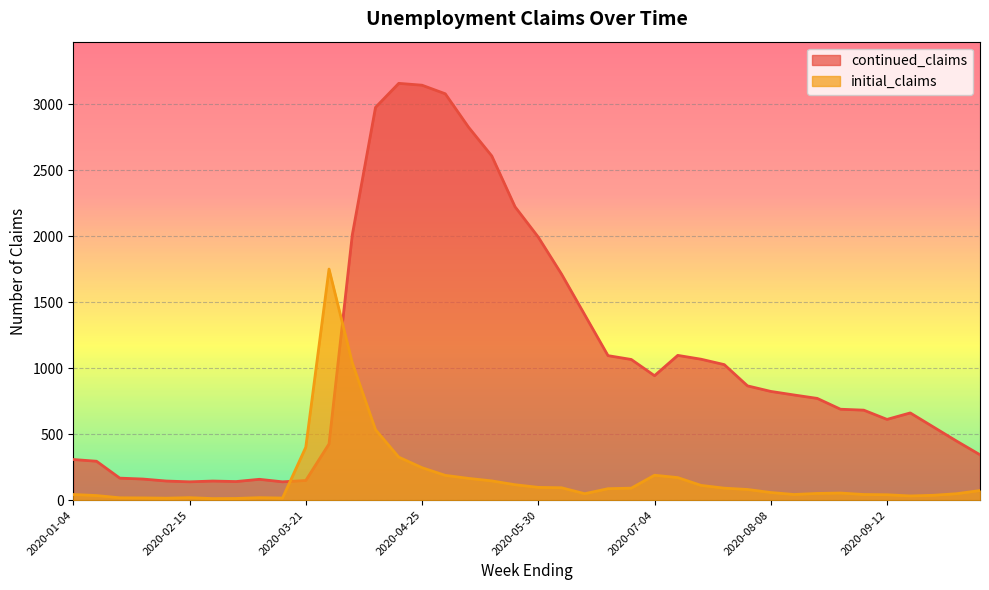

What is the smallest value displayed?

12